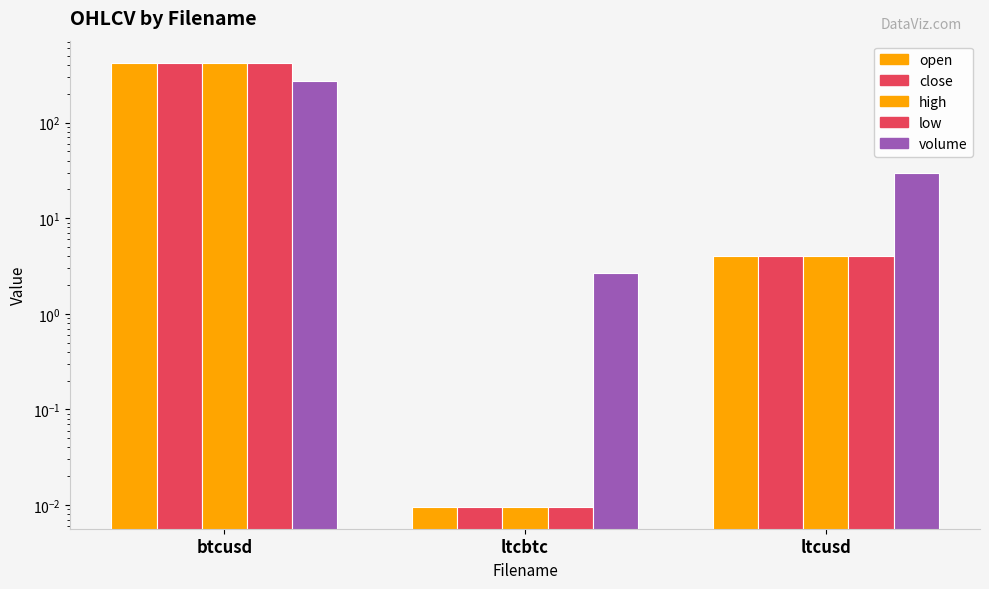

What is the difference between the high values at ltcusd and btcusd?

416.4